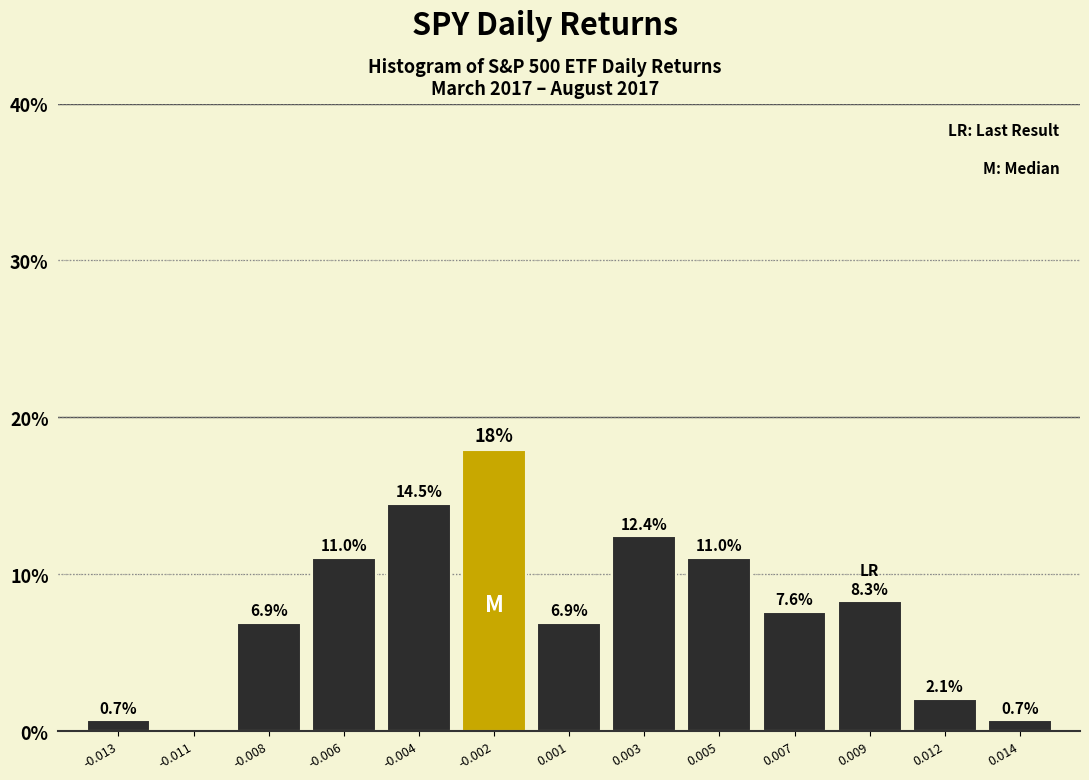

Reading left to right, extract all data points from this chart.

-0.013=0.7	-0.011=0.0	-0.008=6.9	-0.006=11.0	-0.004=14.5	-0.002=17.9	0.001=6.9	0.003=12.4	0.005=11.0	0.007=7.6	0.009=8.3	0.012=2.1	0.014=0.7